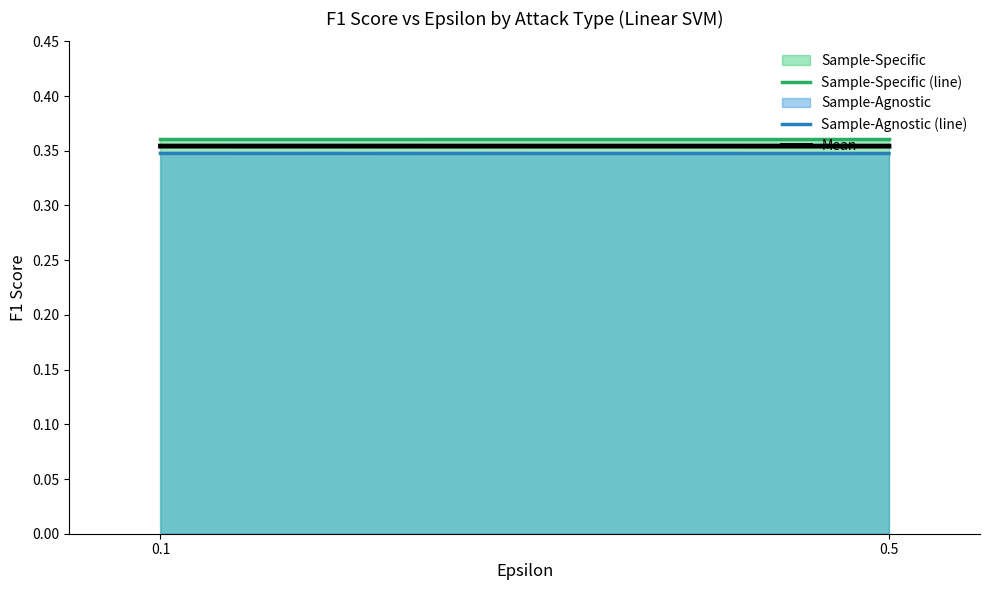

Reading right to left, list all the values displayed in this chart.

Sample-Specific (line): 0.4	0.4
Sample-Agnostic (line): 0.3	0.3
Mean: 0.4	0.4